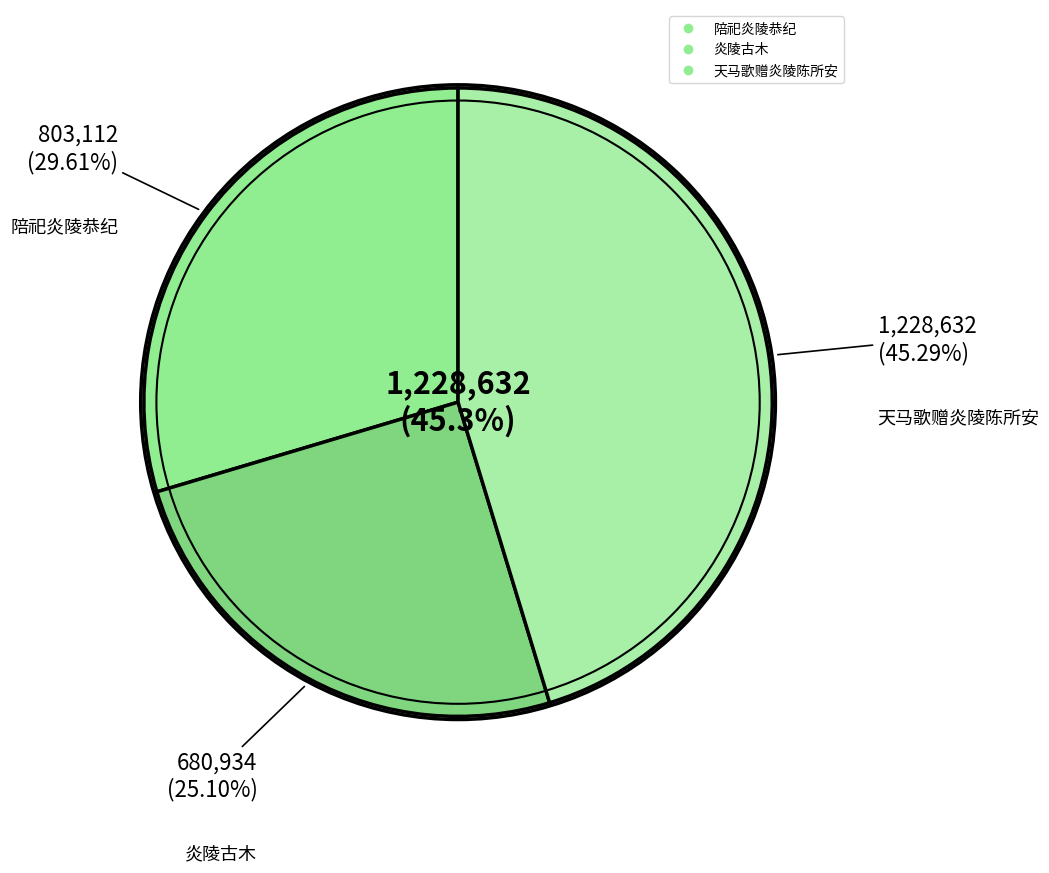

What is the change in value from 炎陵古木 to 天马歌赠炎陵陈所安?

+547698